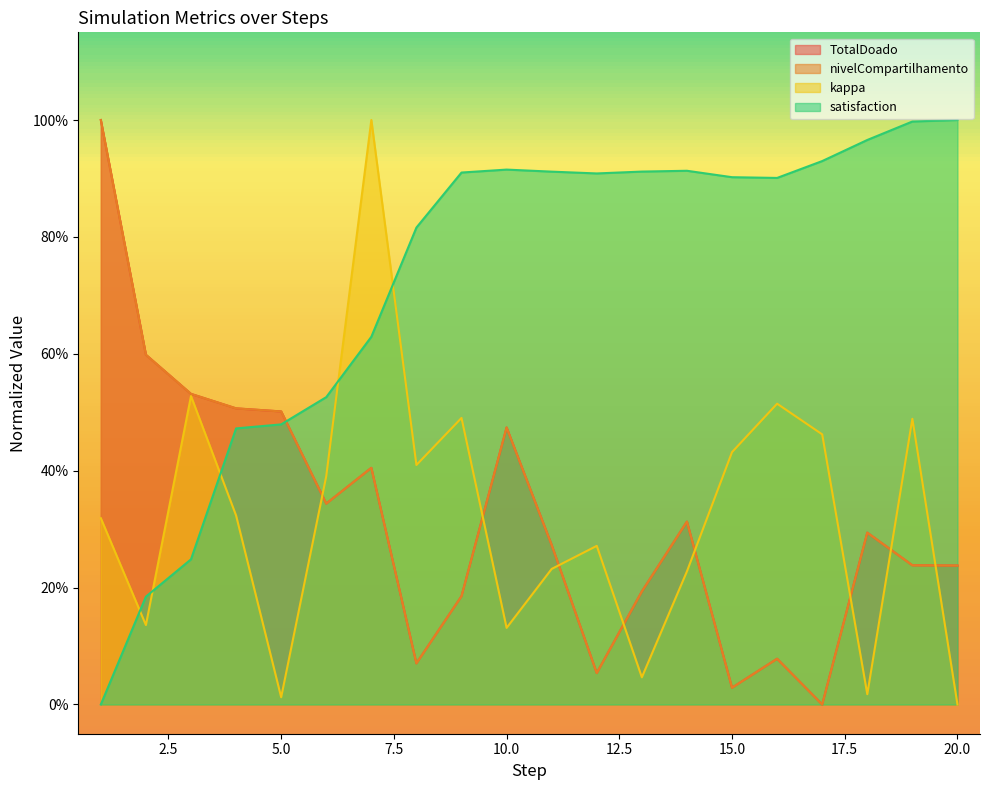

Reading left to right, extract all data points from this chart.

TotalDoado: 1.0	0.6	0.5	0.5	0.5	0.3	0.4	0.1	0.2	0.5	0.3	0.1	0.2	0.3	0.0	0.1	0.0	0.3	0.2	0.2
nivelCompartilhamento: 1.0	0.6	0.5	0.5	0.5	0.3	0.4	0.1	0.2	0.5	0.3	0.1	0.2	0.3	0.0	0.1	0.0	0.3	0.2	0.2
kappa: 0.3	0.1	0.5	0.3	0.0	0.4	1.0	0.4	0.5	0.1	0.2	0.3	0.0	0.2	0.4	0.5	0.5	0.0	0.5	0.0
satisfaction: 0.0	0.2	0.2	0.5	0.5	0.5	0.6	0.8	0.9	0.9	0.9	0.9	0.9	0.9	0.9	0.9	0.9	1.0	1.0	1.0